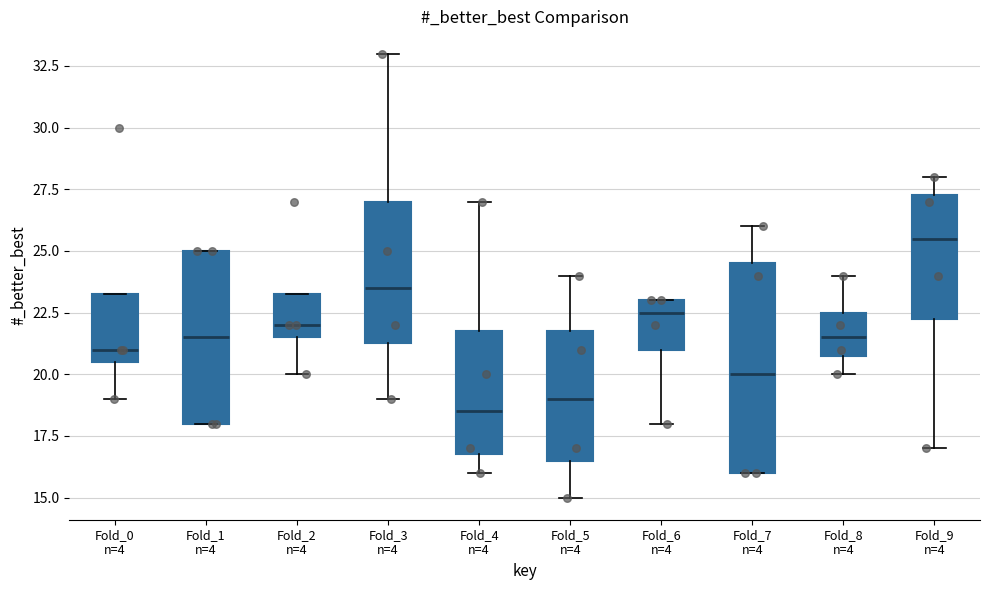

Reading left to right, transcribe this box plot: for each box, give where its median line is, the range the box spans, and where its two whiskers end, as read against the y-axis. The values are not printed on the chart, so give them approximately, as read against the axis.

Fold_0 n=4: median 21.0, box 20.5 to 23.5, whiskers 19.0 to 23.5
Fold_1 n=4: median 21.5, box 18.0 to 25.0, whiskers 18.0 to 25.0
Fold_2 n=4: median 22.0, box 21.5 to 23.5, whiskers 20.0 to 23.5
Fold_3 n=4: median 23.5, box 21.5 to 27.0, whiskers 19.0 to 33.0
Fold_4 n=4: median 18.5, box 17.0 to 22.0, whiskers 16.0 to 27.0
Fold_5 n=4: median 19.0, box 16.5 to 22.0, whiskers 15.0 to 24.0
Fold_6 n=4: median 22.5, box 21.0 to 23.0, whiskers 18.0 to 23.0
Fold_7 n=4: median 20.0, box 16.0 to 24.5, whiskers 16.0 to 26.0
Fold_8 n=4: median 21.5, box 21.0 to 22.5, whiskers 20.0 to 24.0
Fold_9 n=4: median 25.5, box 22.5 to 27.5, whiskers 17.0 to 28.0